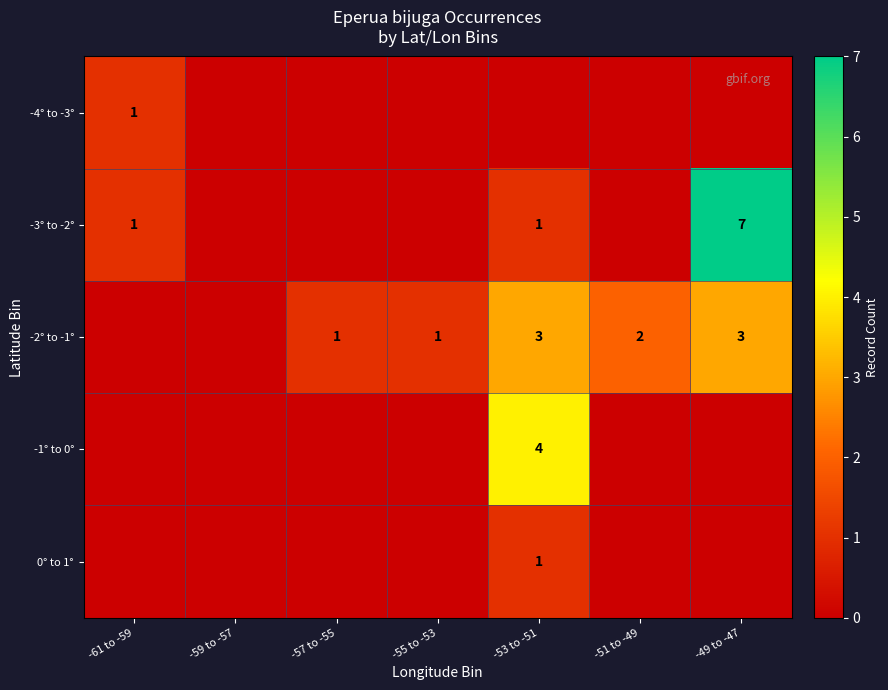

Rank the series by their maximum value, from highest to lowest.

-3° to -2°, -1° to 0°, -2° to -1°, -4° to -3°, 0° to 1°